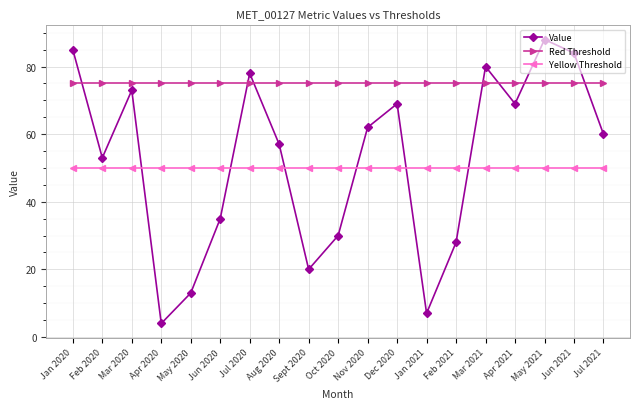

What position from the left is Mar 2020?

3